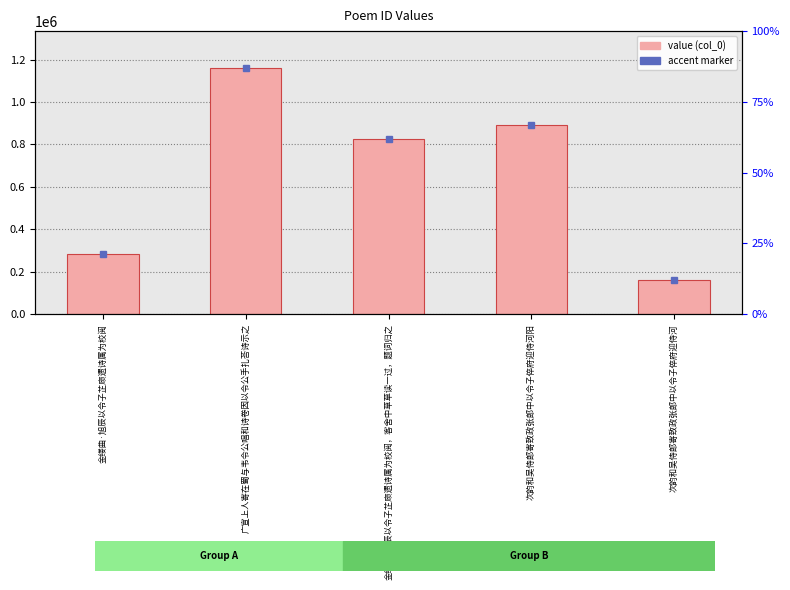

True or false: the data shows 282102 at 金缕曲·旭辰以令子芷庼遗诗属为校阅.

True